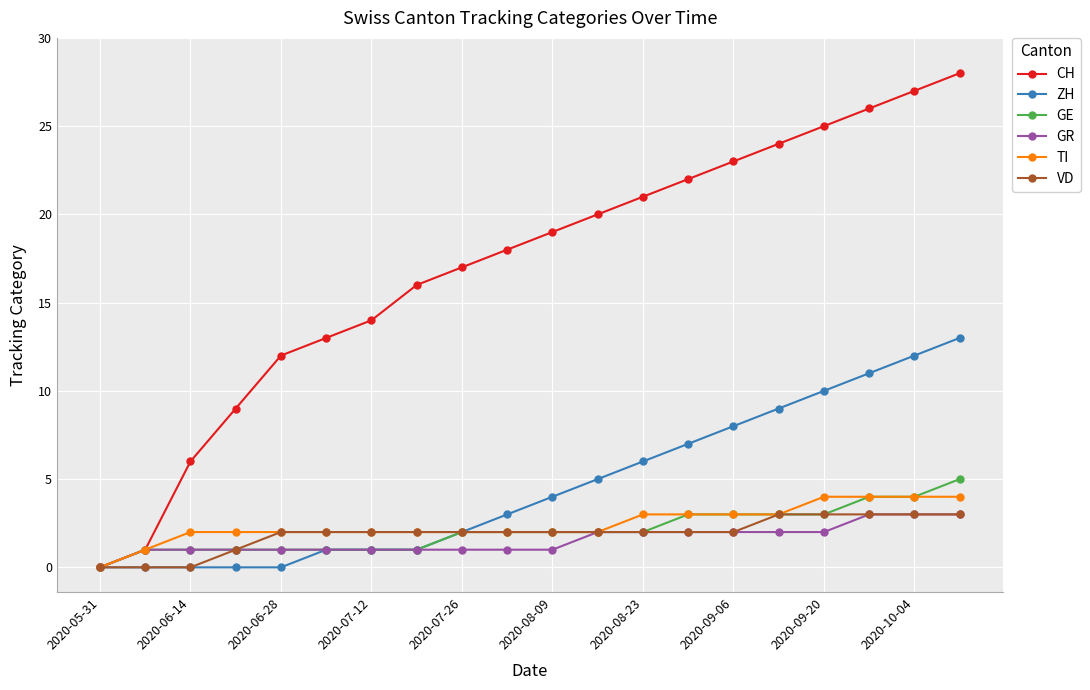

Which series has the largest total across all categories?

CH